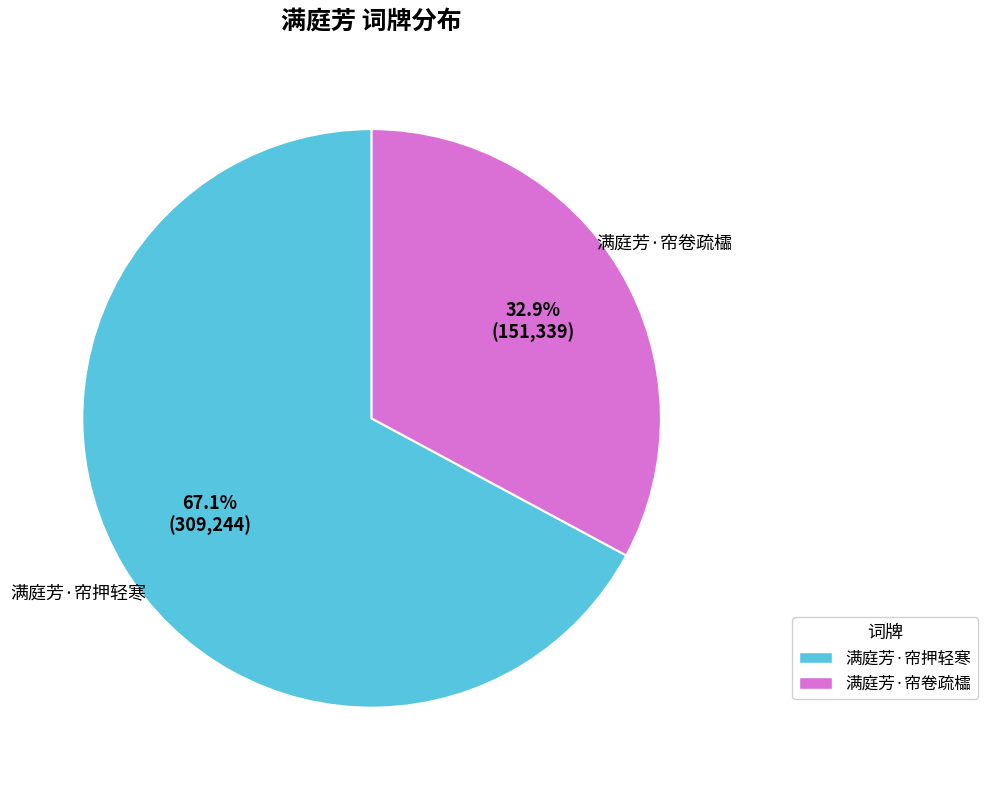

Combined, do 满庭芳·帘卷疏櫺 and 满庭芳·帘押轻寒 account for over 50%?

Yes